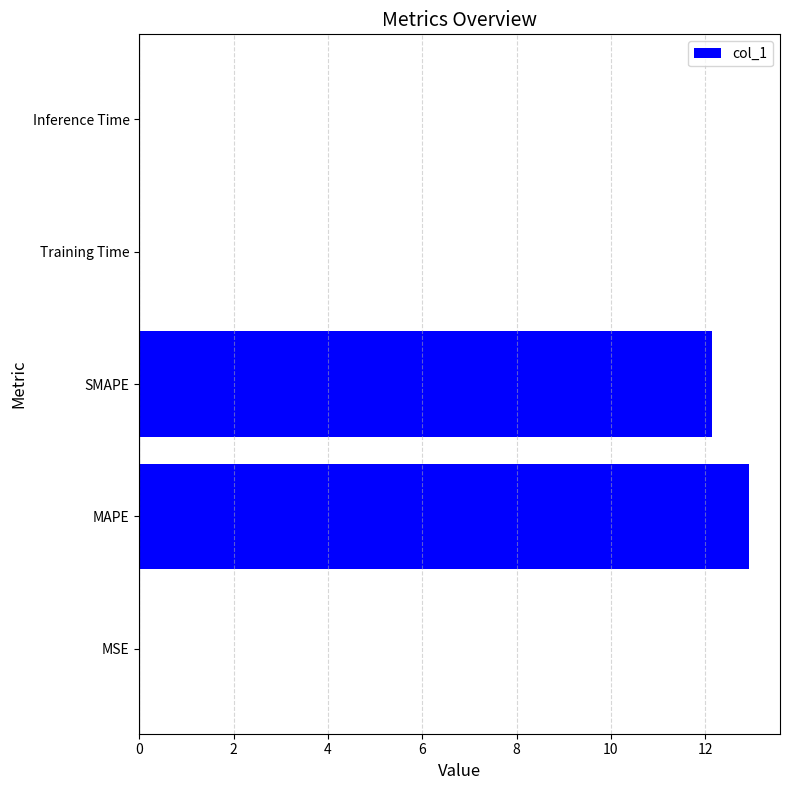

True or false: the data shows 12.9 at MAPE.

True